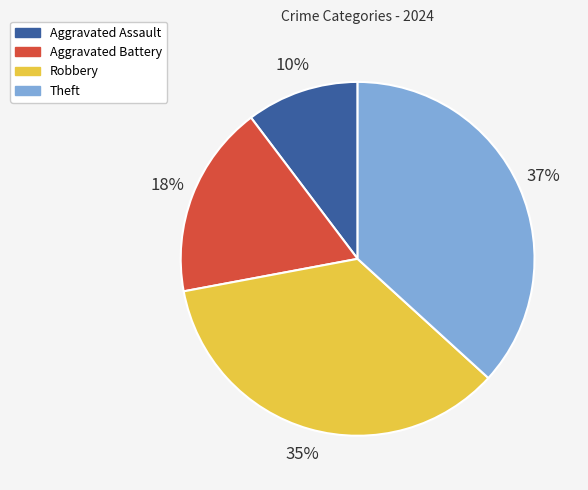

Is the sum of Theft and Robbery greater than half?

Yes